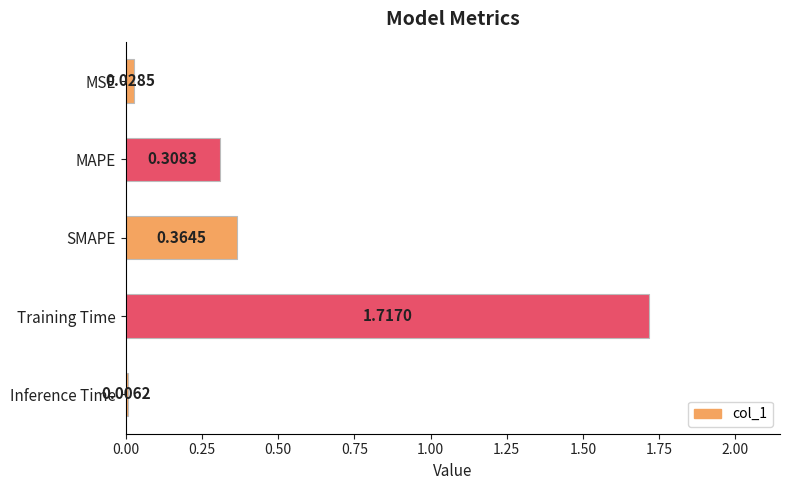

Which has a higher value, MAPE or Training Time?

Training Time